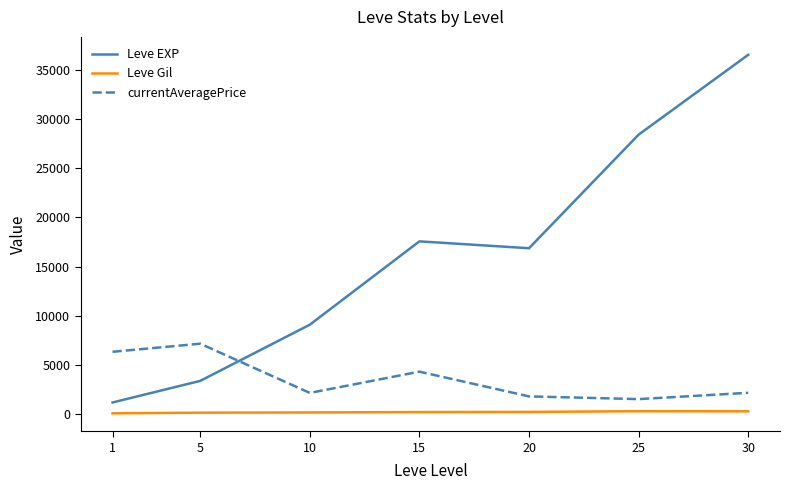

Read the currentAveragePrice value at 20.

1832.0